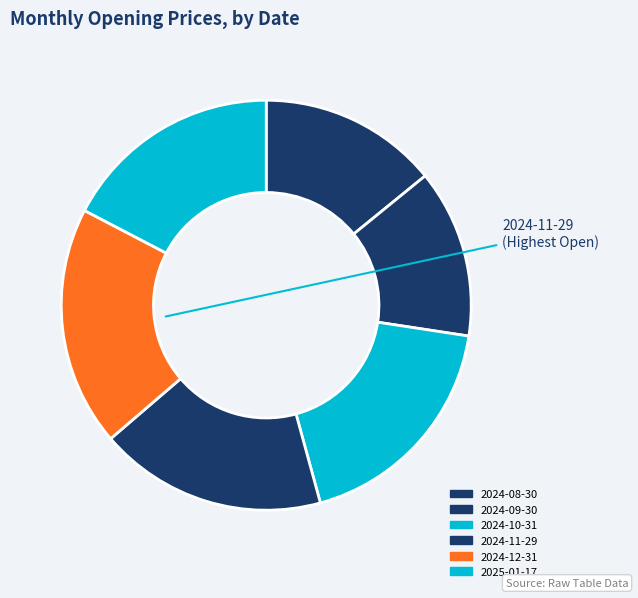

How many slices are in this pie chart?

6